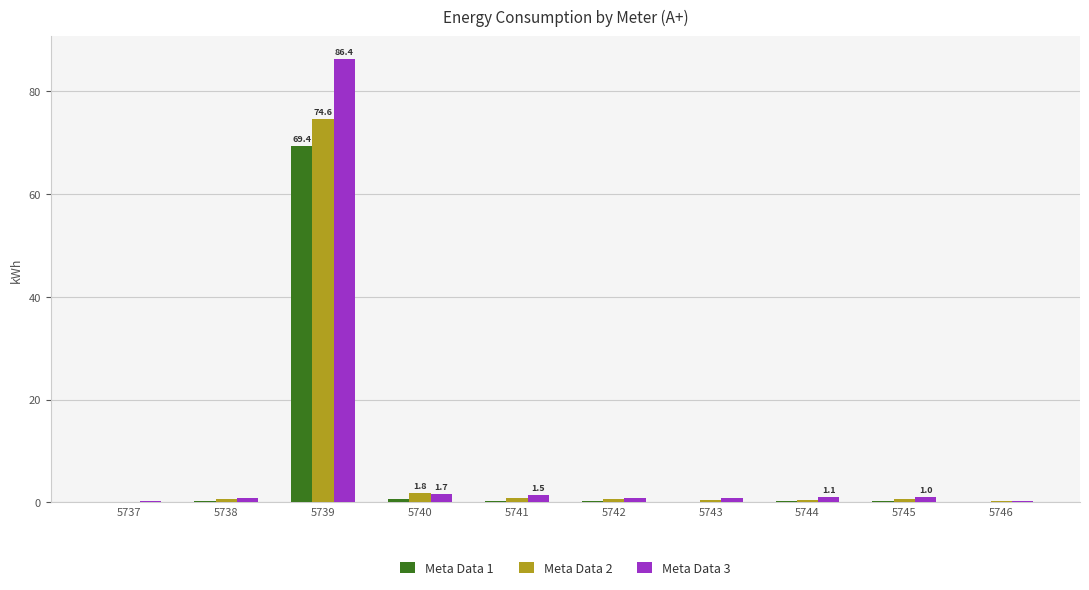

The Meta Data 1 series shows 0.2 at 5744. True or false?

True